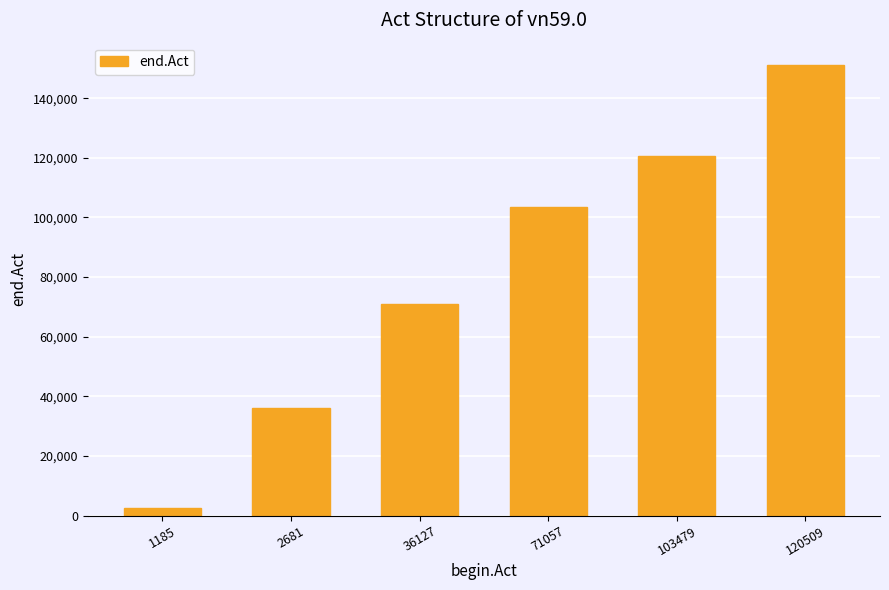

What is the minimum value shown in the chart?

2668